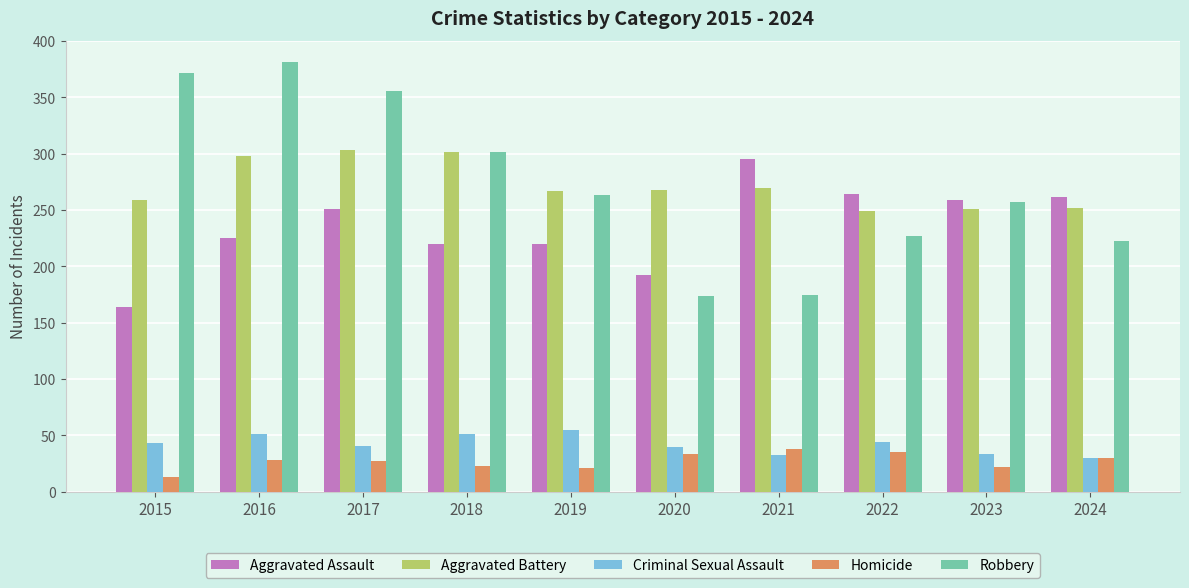

What is the difference between the highest and lowest values at 2016?

353